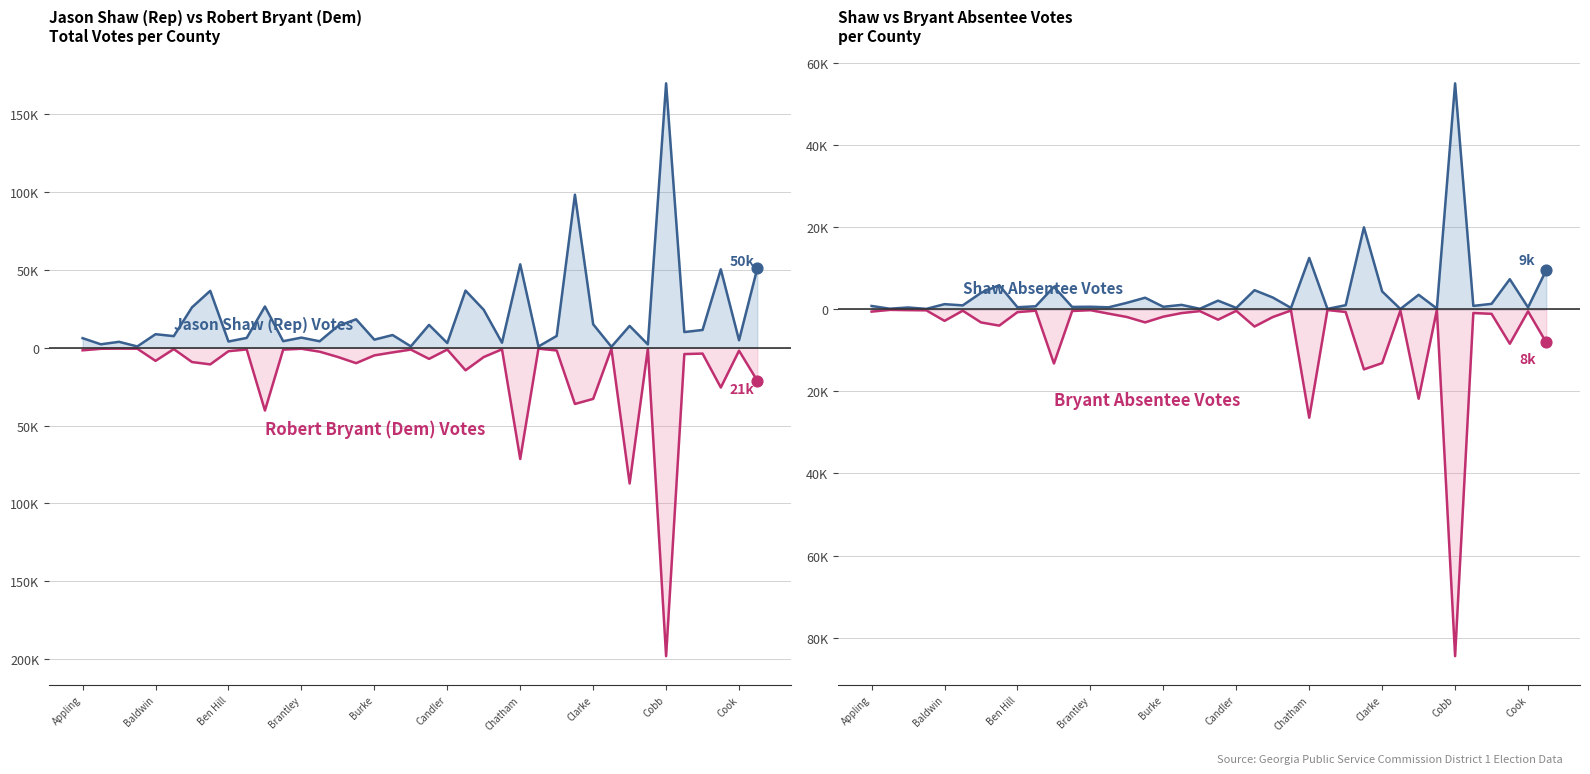

What is the total value across all series at 19?

7182